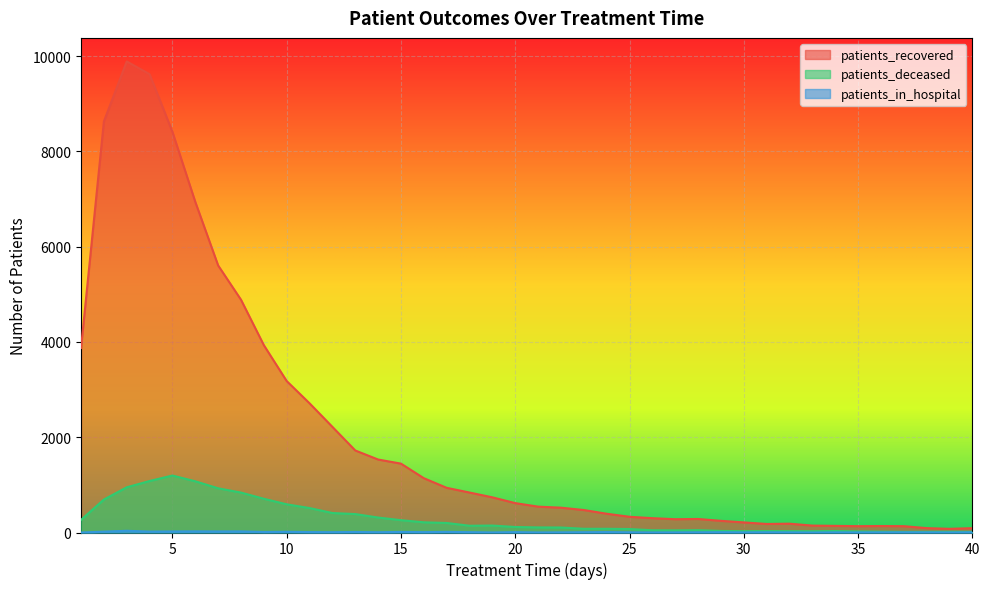

Where does the patients_recovered series first go above 617?

1